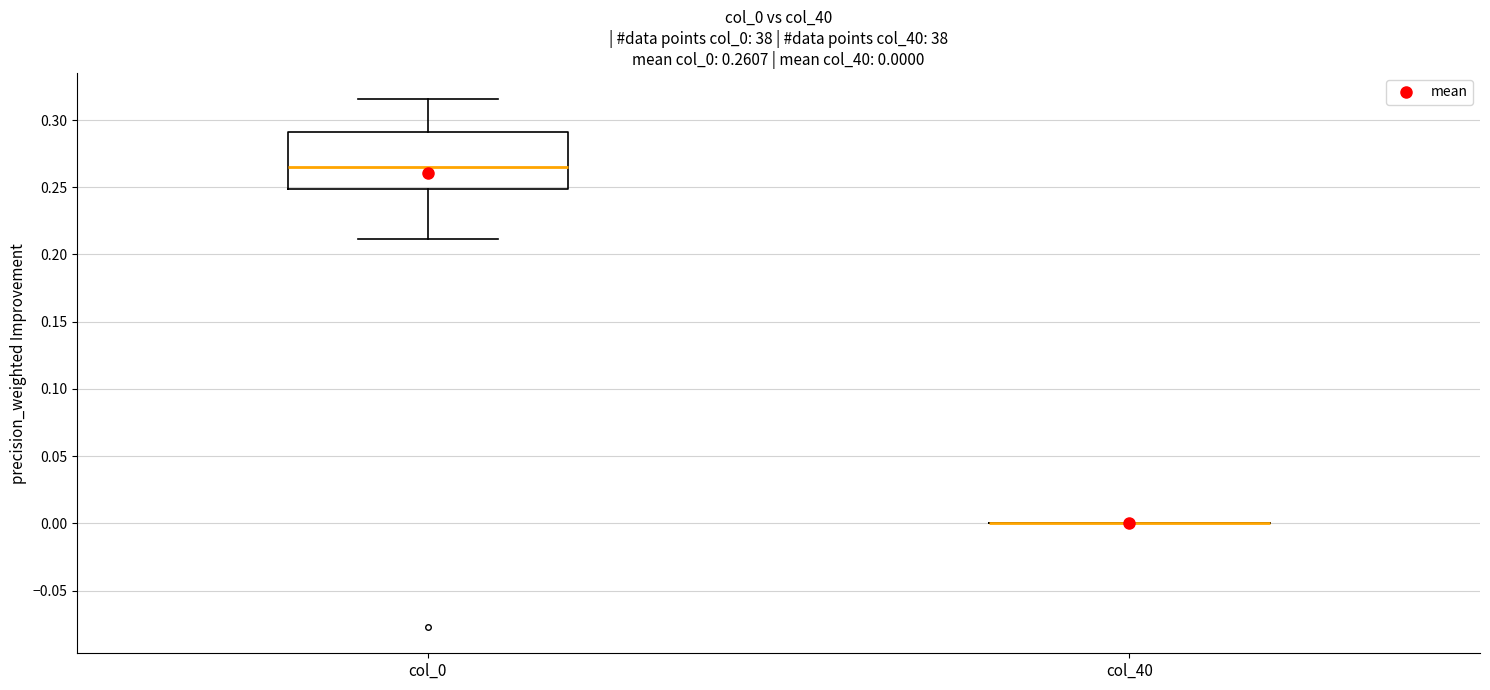

Which box is the tallest, from its lower edge to its upper edge?

col_0